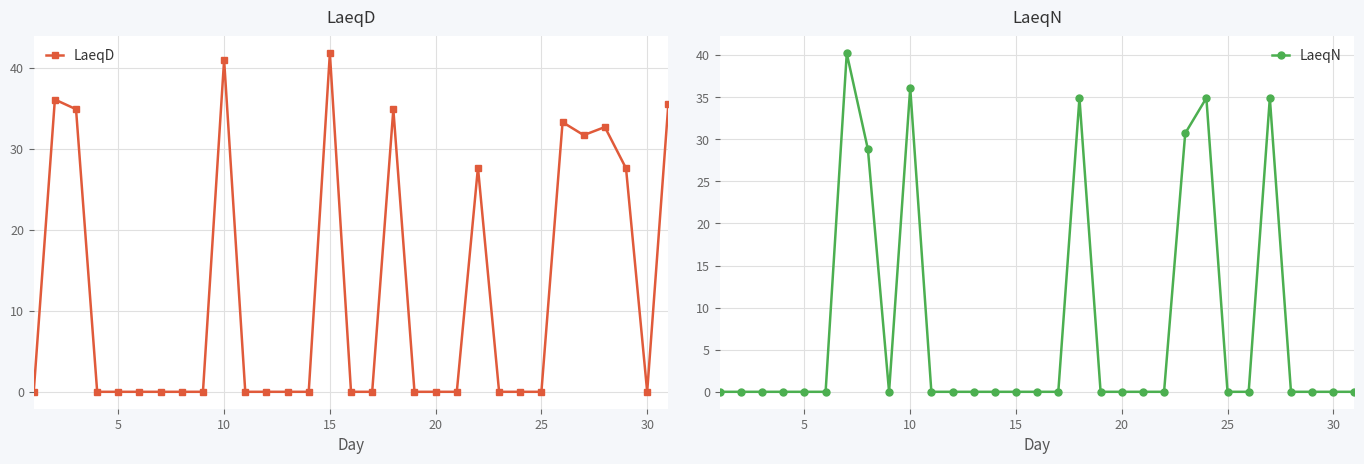

True or false: LaeqD has more than 1 points higher than both neighbors.

True